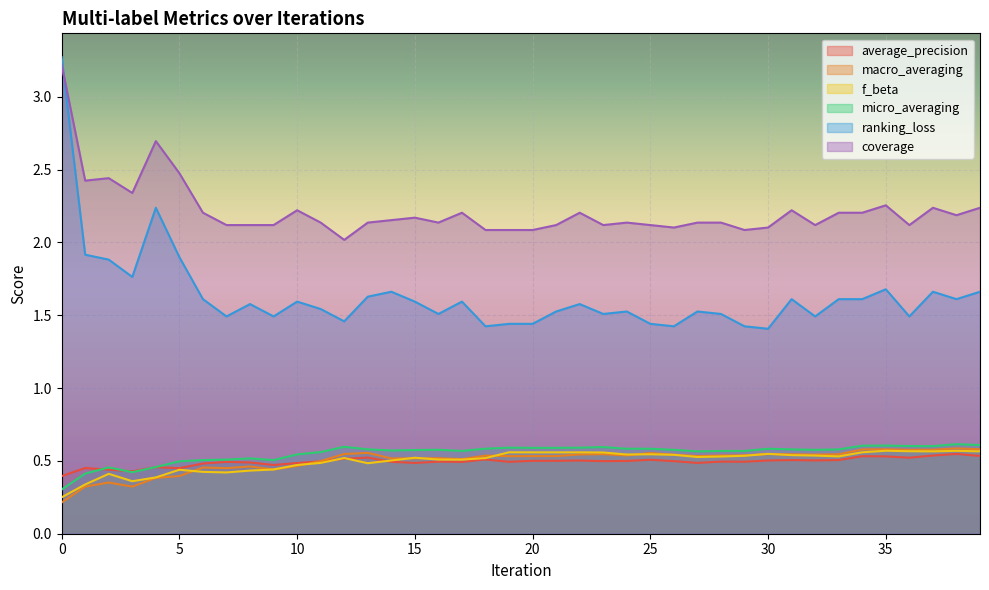

List the series in order of their peak value, highest first.

ranking_loss, coverage, micro_averaging, macro_averaging, f_beta, average_precision